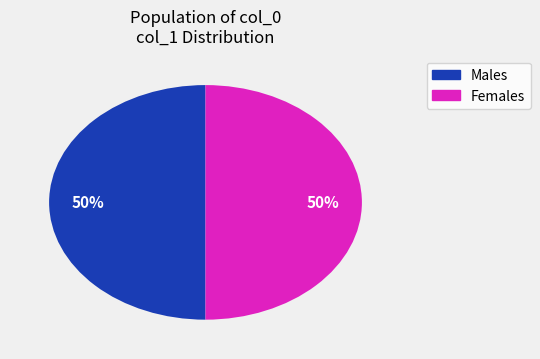

To the nearest percent, what is the difference between the largest and smallest slice percentages?

0%